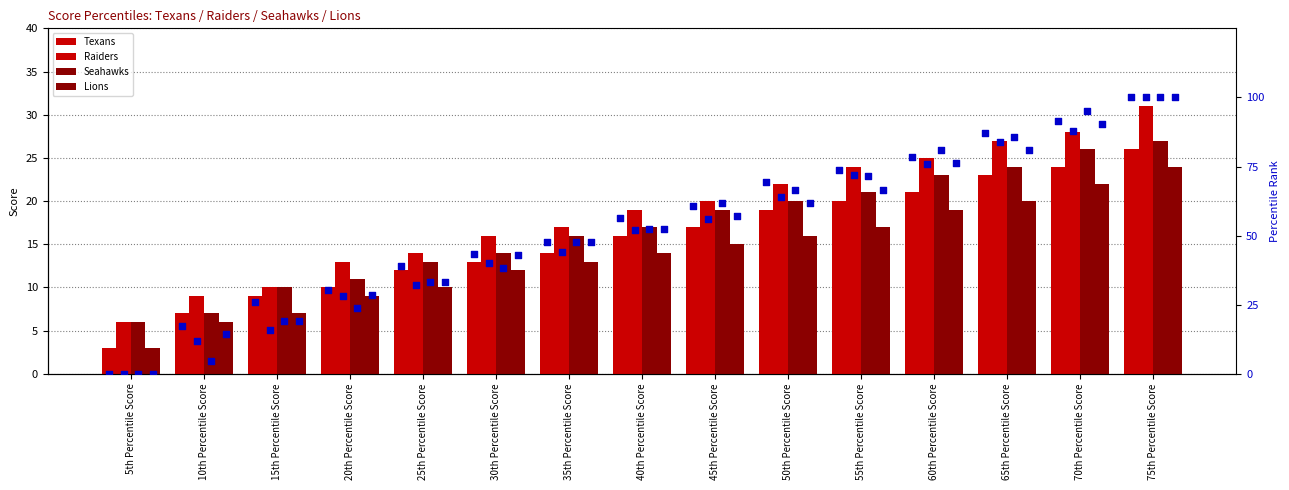

Which series reaches the minimum Y coordinate?

Texans